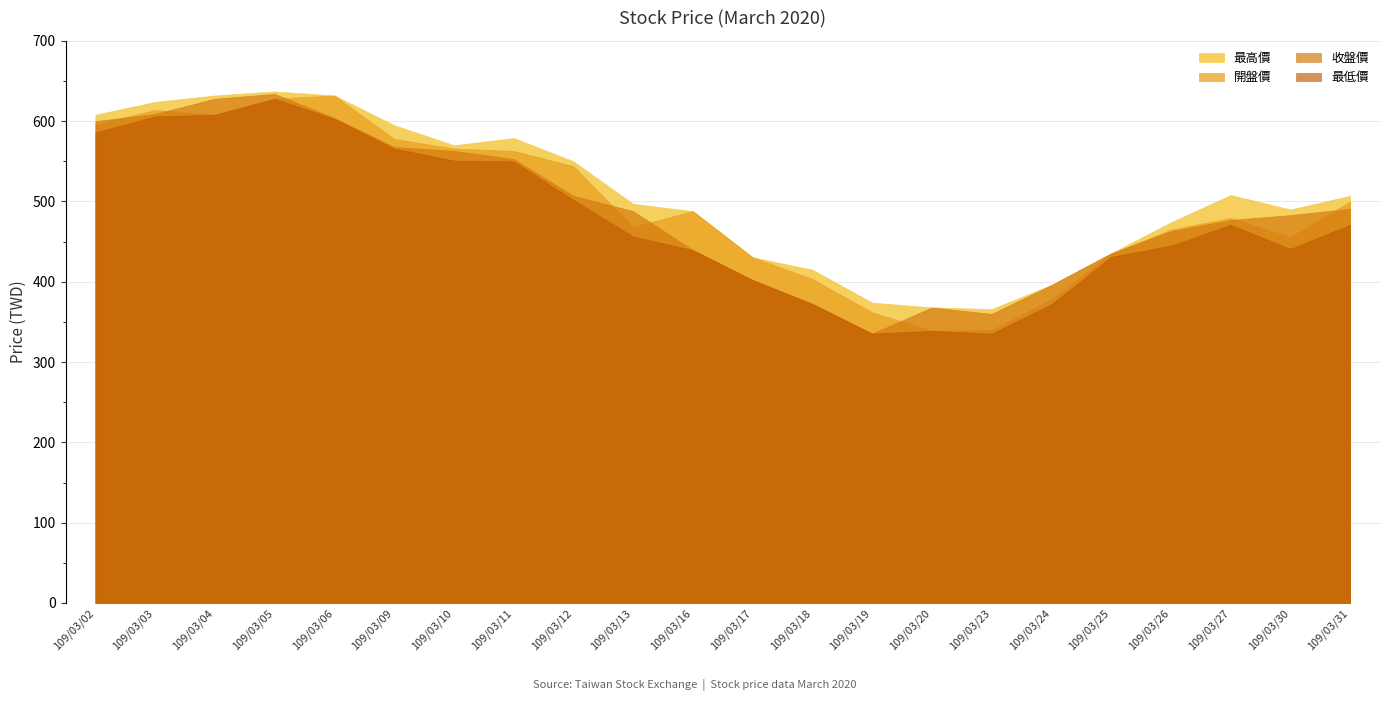

Which series ends up on top after the final intersection of 開盤價 and 收盤價?

開盤價